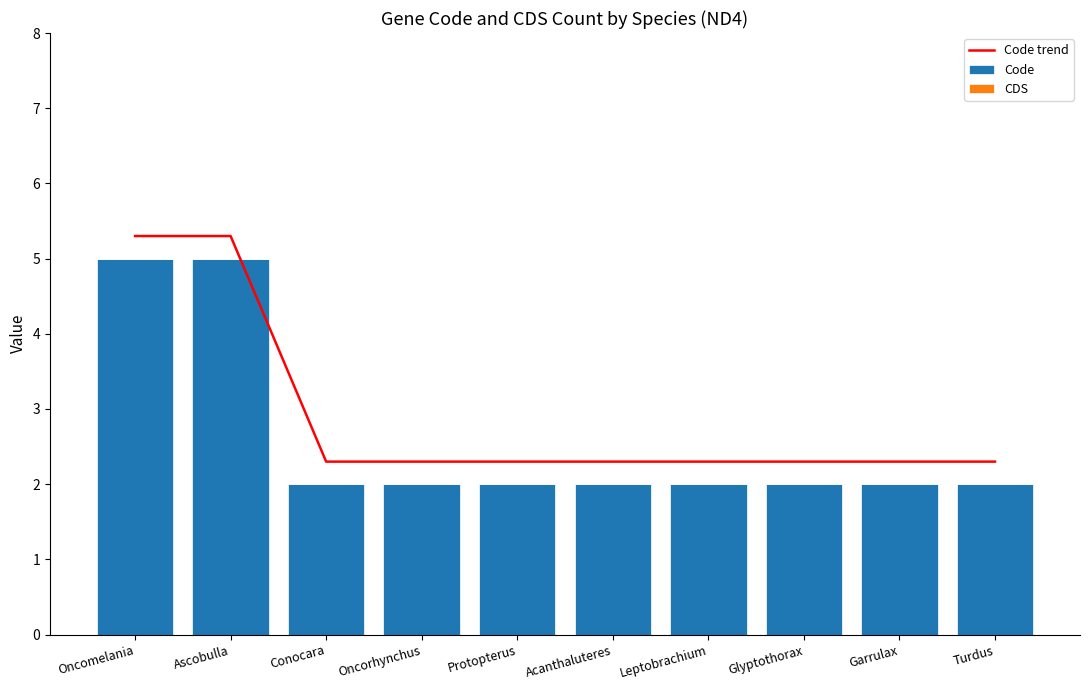

Which series has the widest spread of values?

Code trend